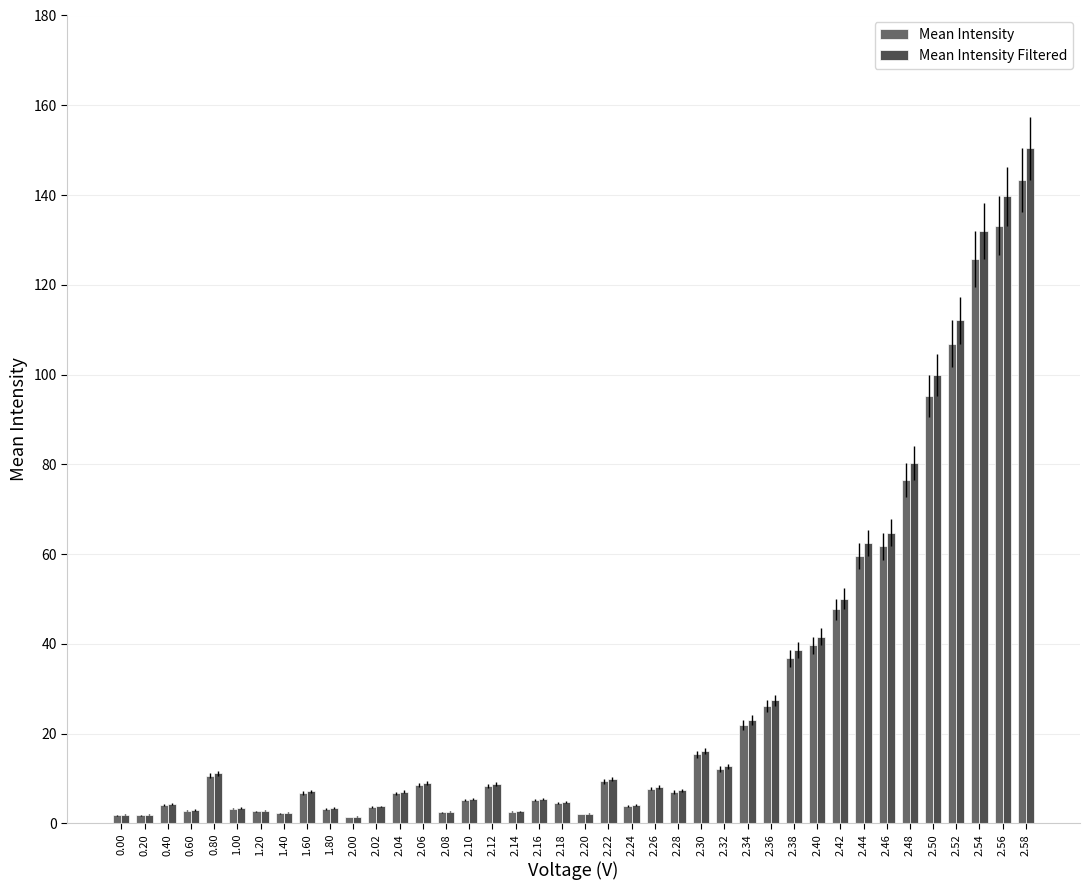

What is the label of the 6th bar from the left?

1.00